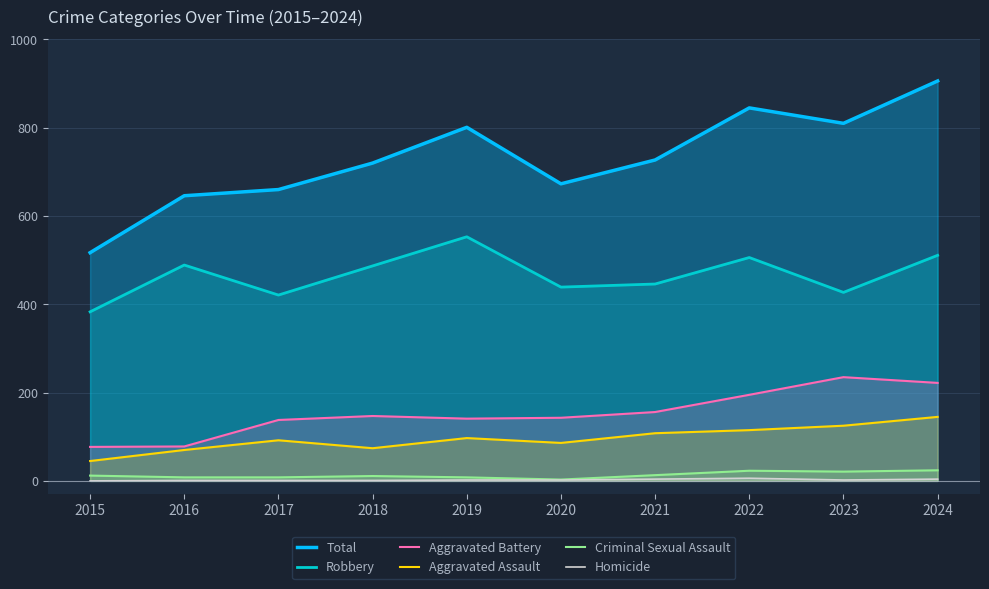

True or false: Total and Homicide intersect in this chart.

False